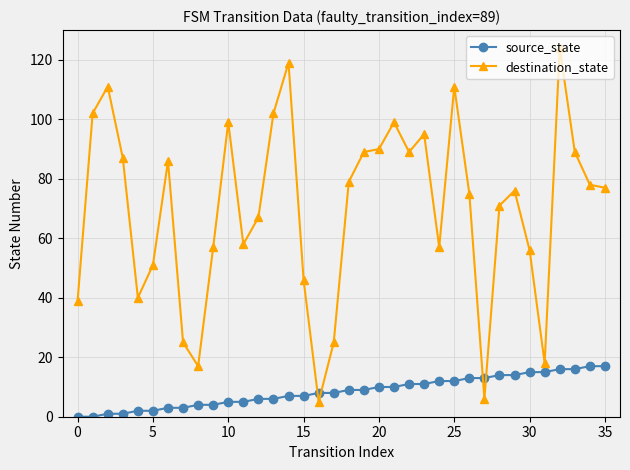

How many times do source_state and destination_state cross each other?

4